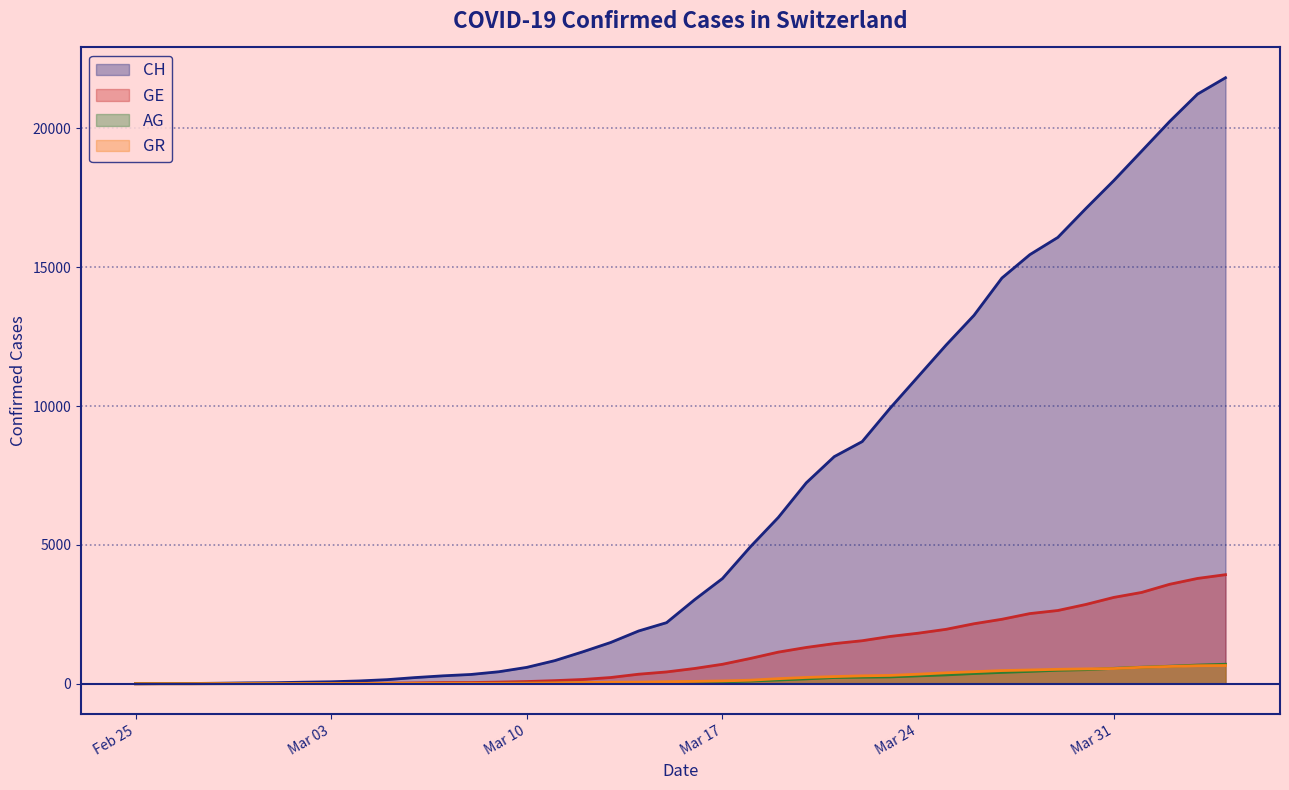

True or false: CH and GR cross at least once.

False